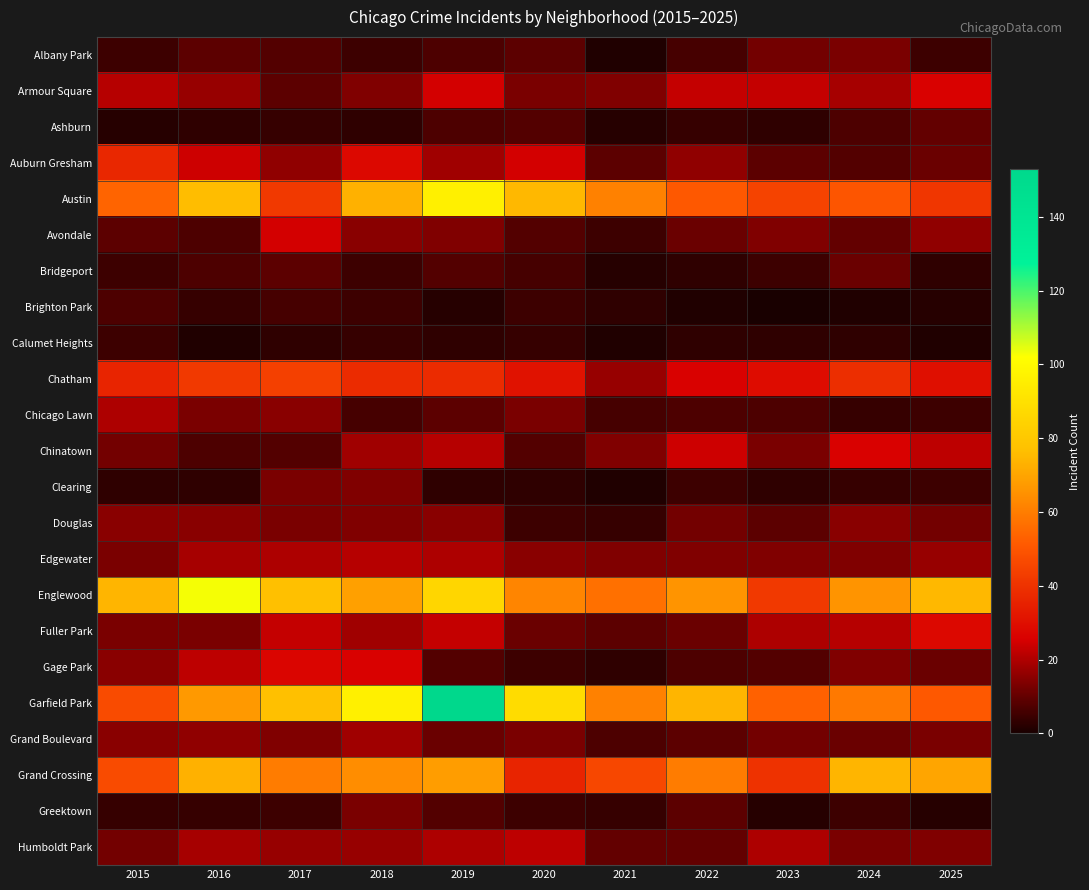

At which category is the sum across all series the highest?

2019